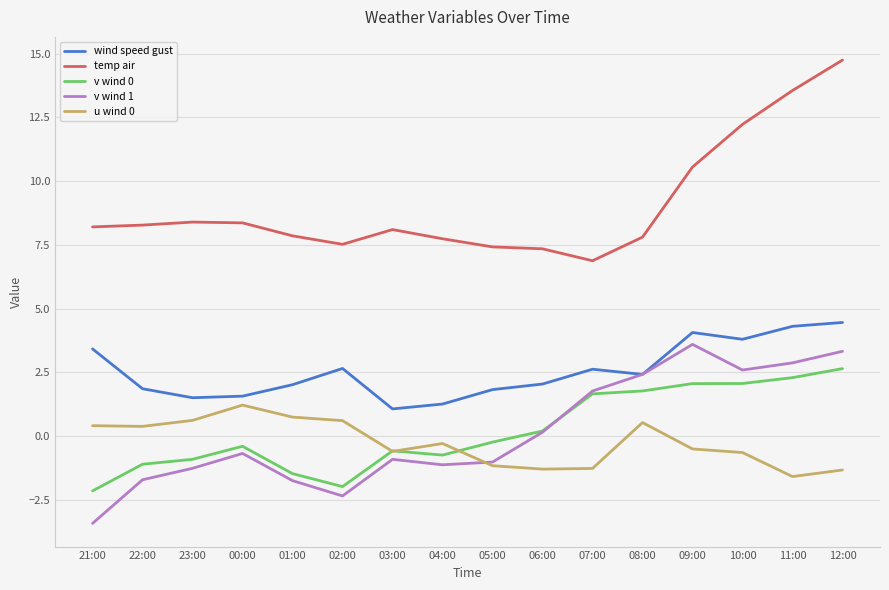

What is the average value of the wind speed gust series?

2.6